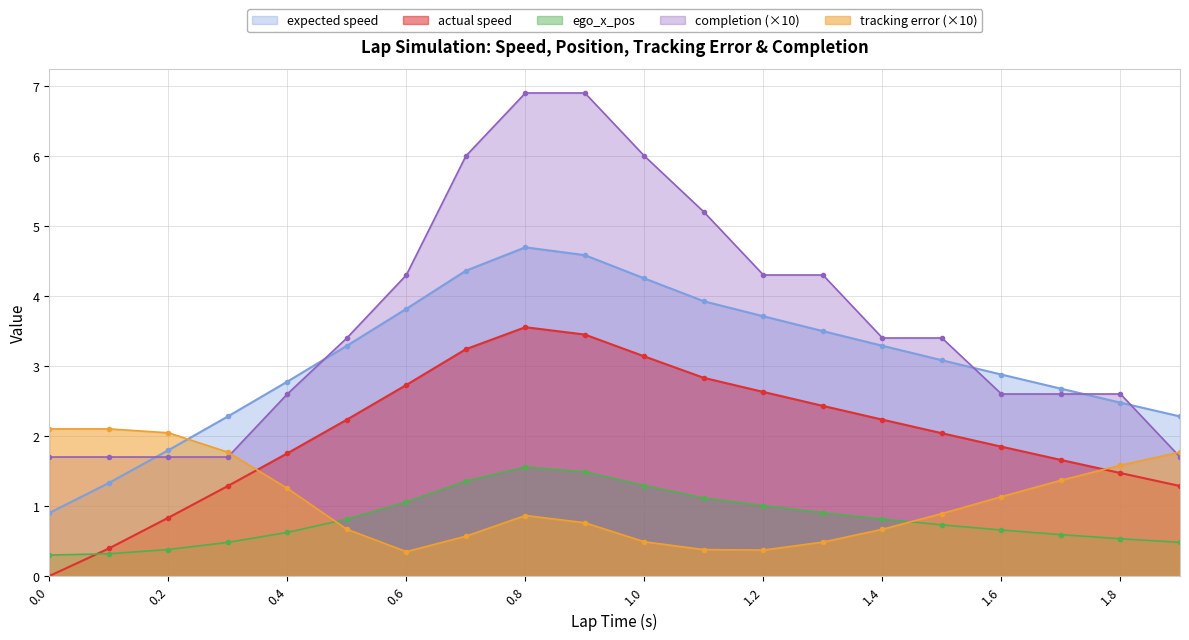

What is the difference between the highest and lowest values at 0.1?

1.8